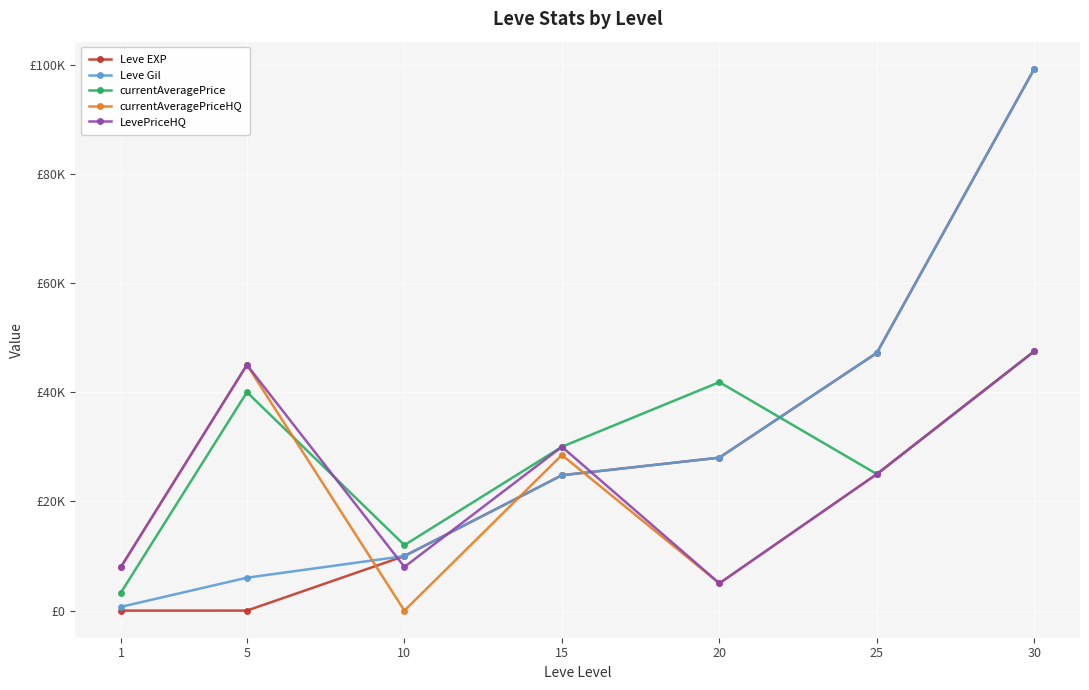

What is the average value of the currentAveragePrice series?

28520